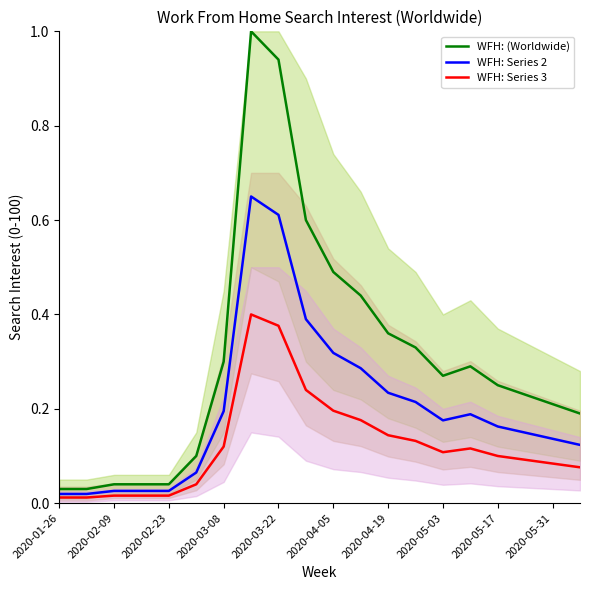

Does the chart display data point markers on the line(s)?

No